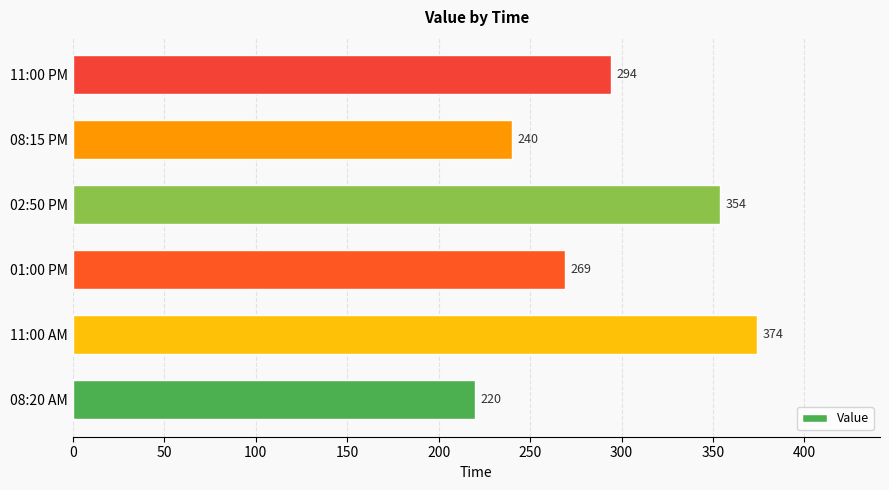

Where is the data nearest to the value 297?

11:00 PM